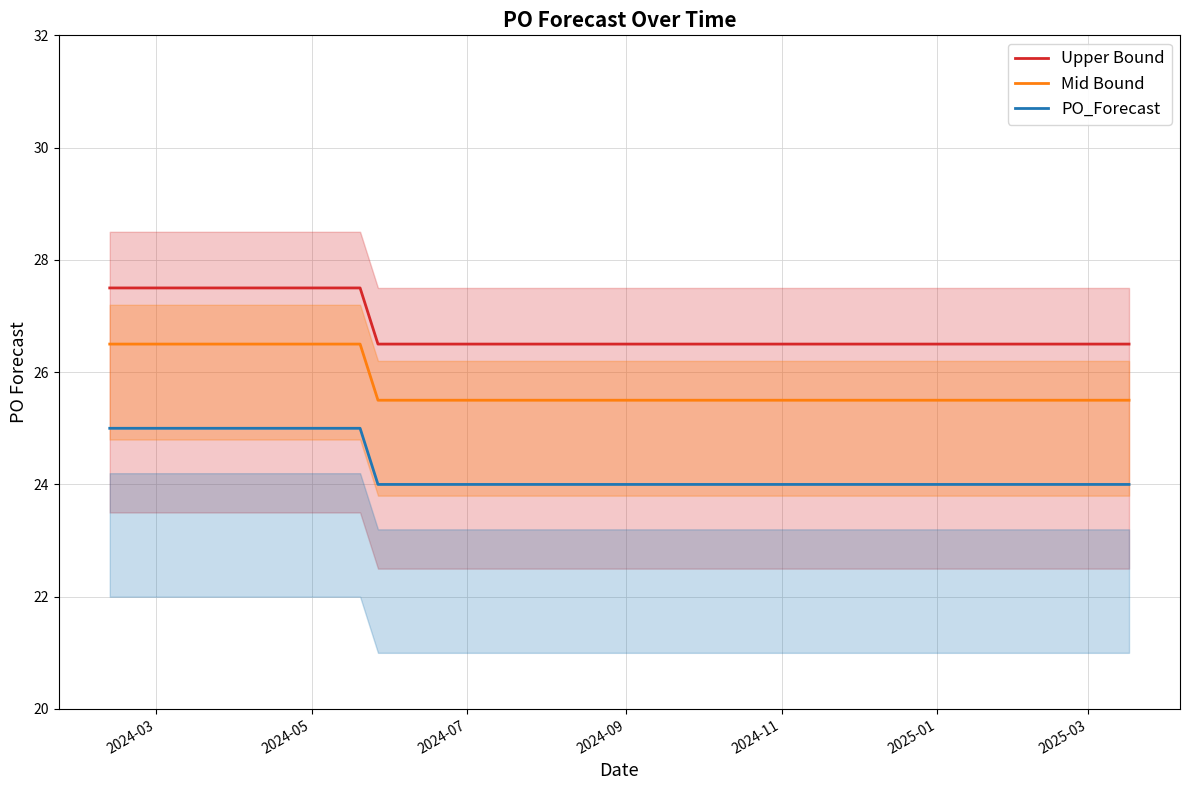

True or false: PO_Forecast and Upper Bound cross at least once.

False